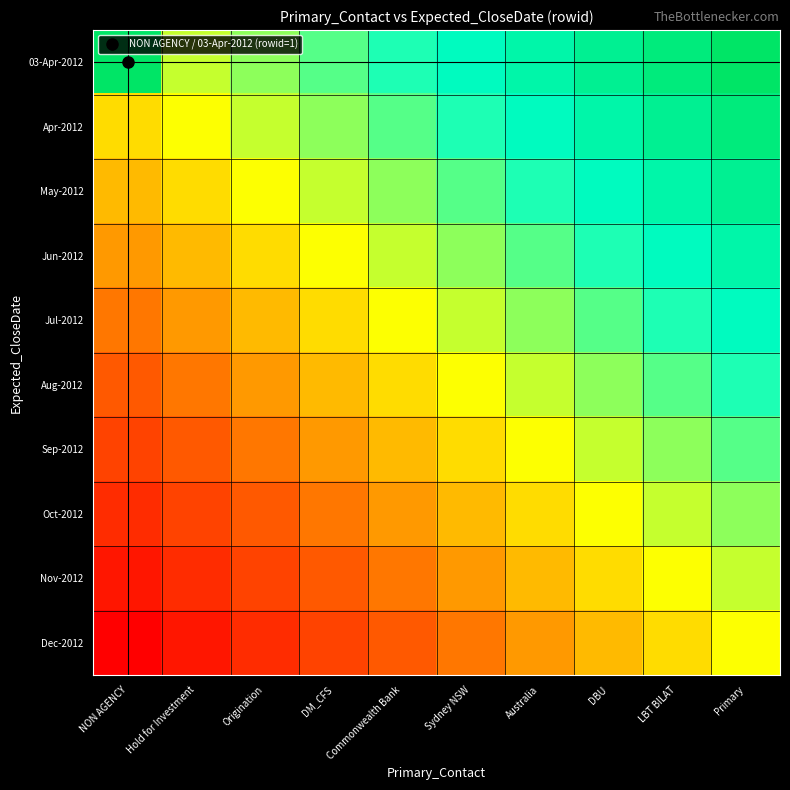

What is the difference between the highest and lowest values at Hold for Investment?

1.0